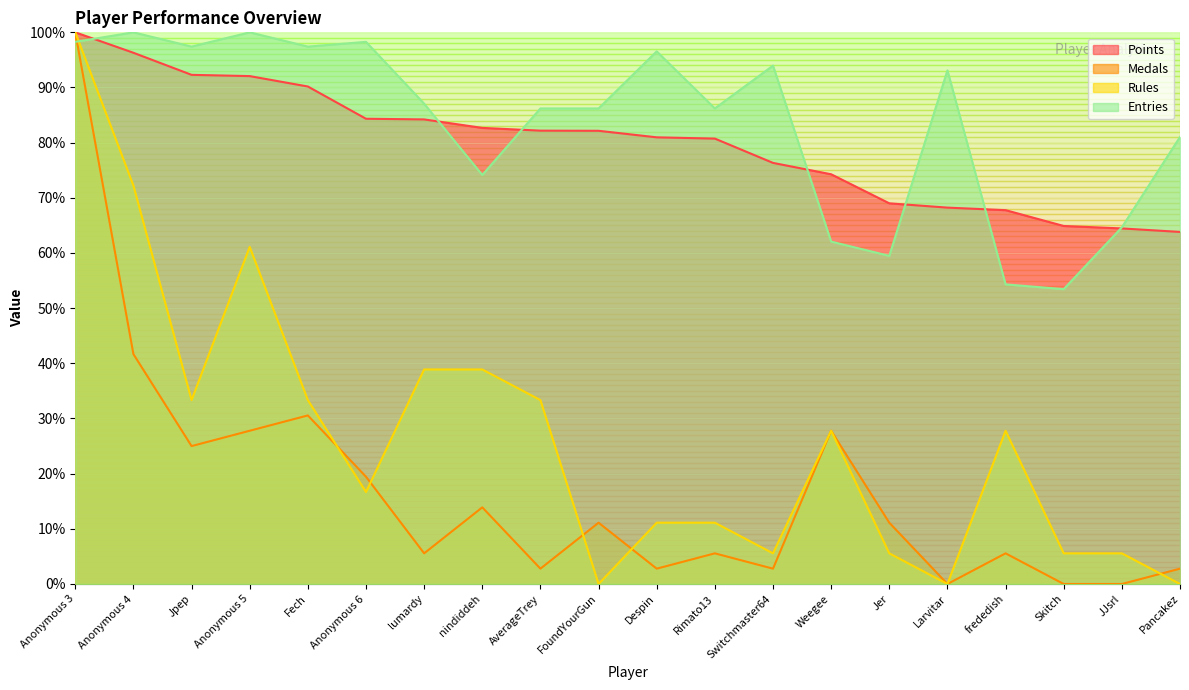

What are all the series names shown in the legend?

Points, Medals, Rules, Entries